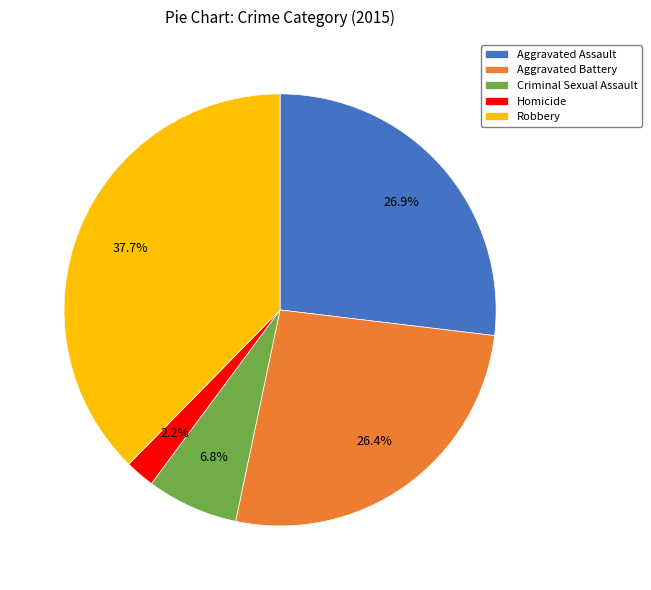

Does Robbery account for over 50% of the chart?

No